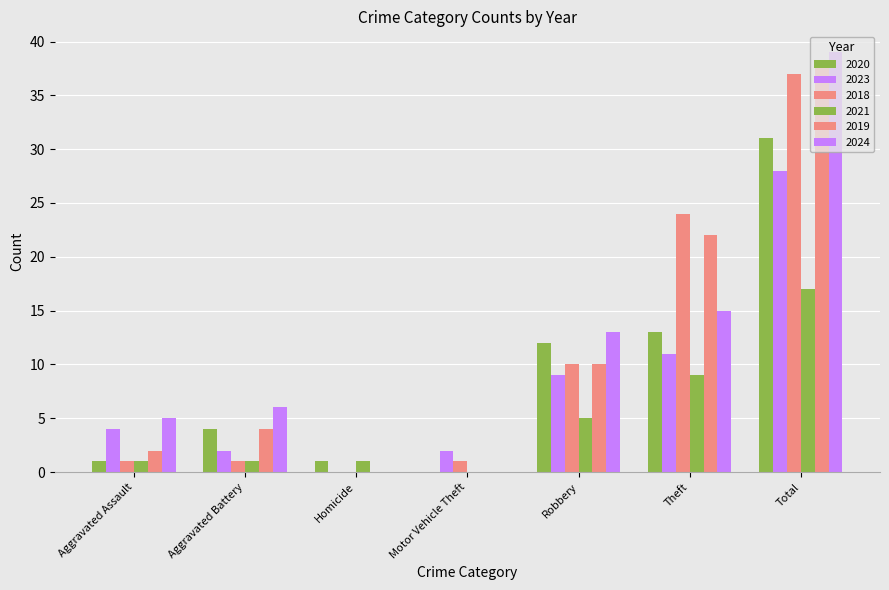

Reading left to right, list all the values displayed in this chart.

2020: Aggravated Assault=1	Aggravated Battery=4	Homicide=1	Motor Vehicle Theft=0	Robbery=12	Theft=13	Total=31
2023: Aggravated Assault=4	Aggravated Battery=2	Homicide=0	Motor Vehicle Theft=2	Robbery=9	Theft=11	Total=28
2018: Aggravated Assault=1	Aggravated Battery=1	Homicide=0	Motor Vehicle Theft=1	Robbery=10	Theft=24	Total=37
2021: Aggravated Assault=1	Aggravated Battery=1	Homicide=1	Motor Vehicle Theft=0	Robbery=5	Theft=9	Total=17
2019: Aggravated Assault=2	Aggravated Battery=4	Homicide=0	Motor Vehicle Theft=0	Robbery=10	Theft=22	Total=38
2024: Aggravated Assault=5	Aggravated Battery=6	Homicide=0	Motor Vehicle Theft=0	Robbery=13	Theft=15	Total=39